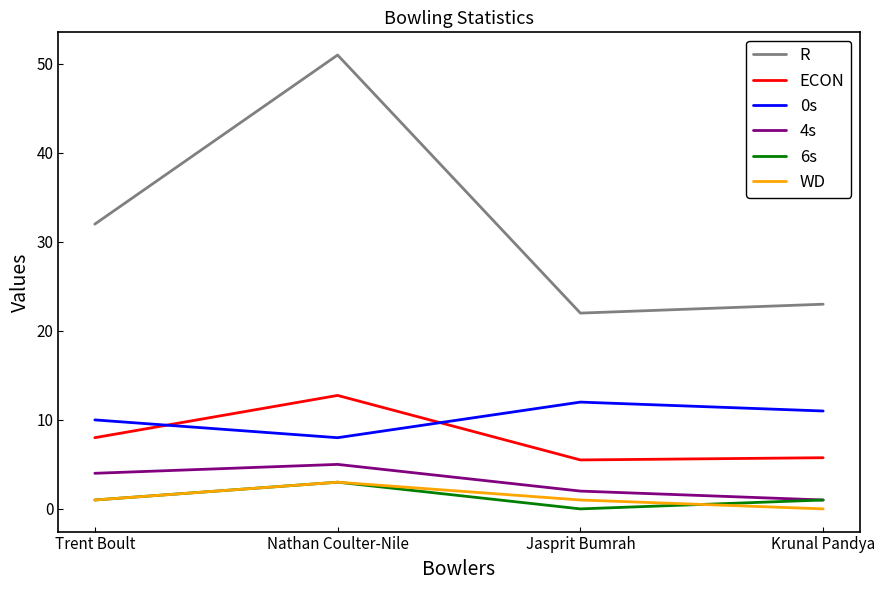

True or false: WD and R intersect in this chart.

False